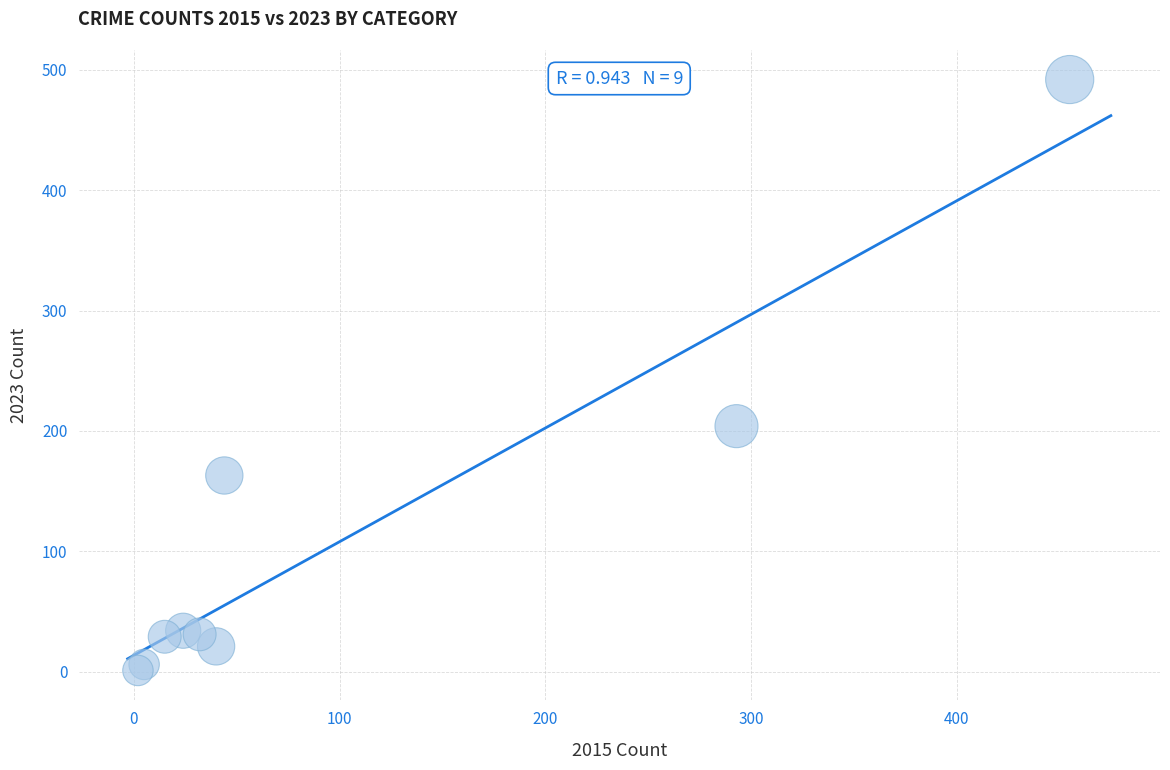

What Y value in the scatter plot is closest to 246?

204